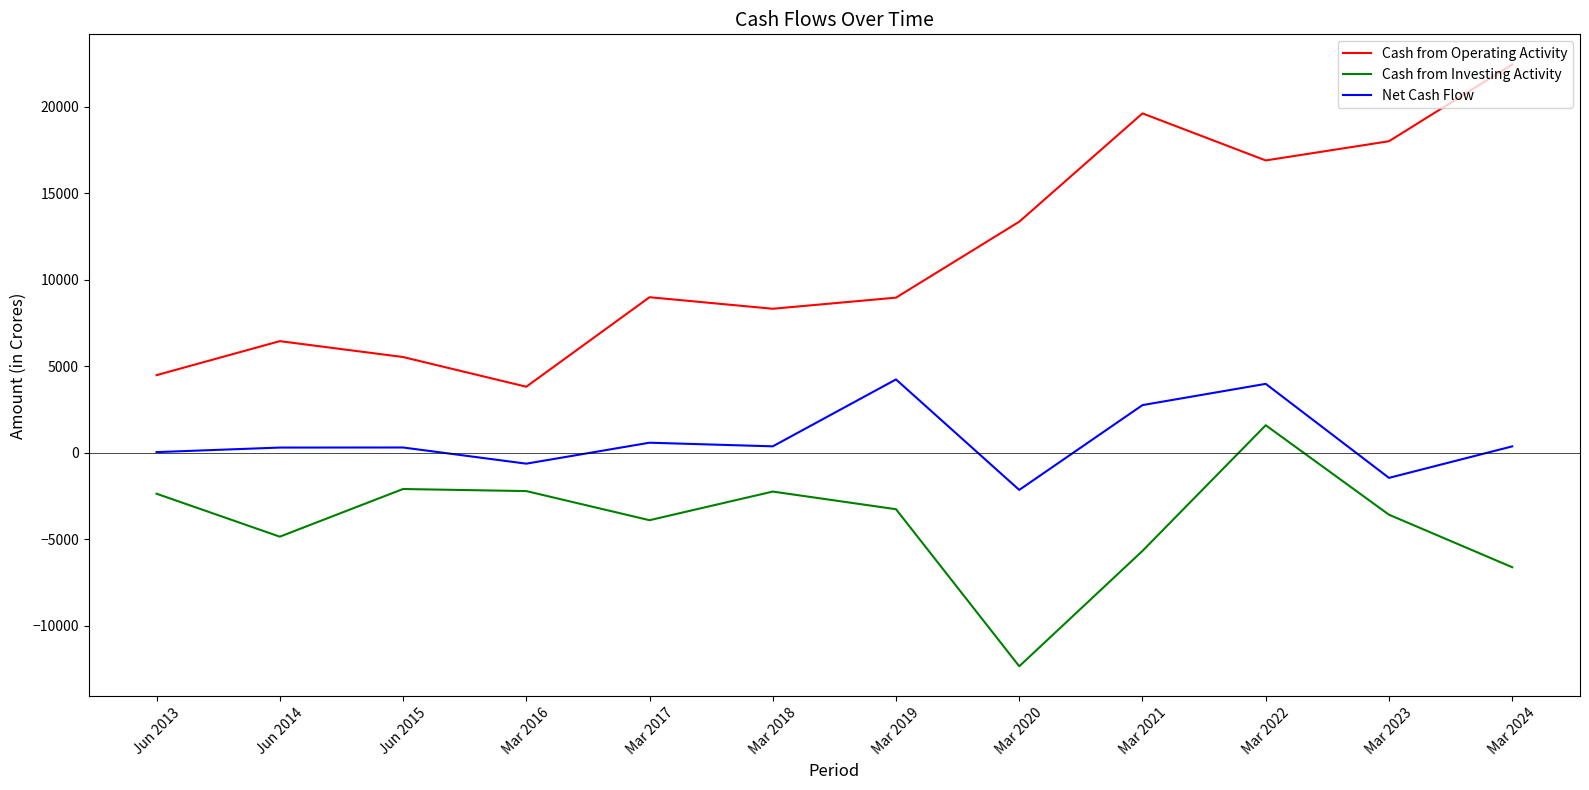

What is the difference between the highest and lowest values at Mar 2021?

25283